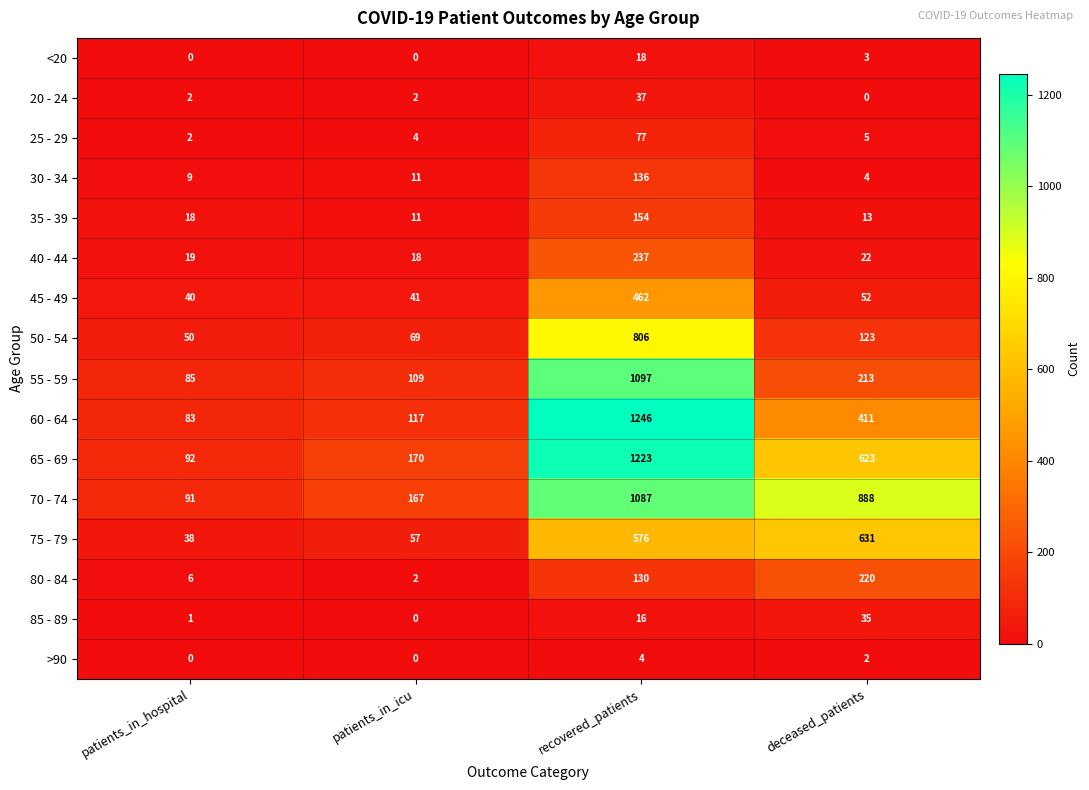

Where is 45 - 49 nearest to the value 251?

deceased_patients